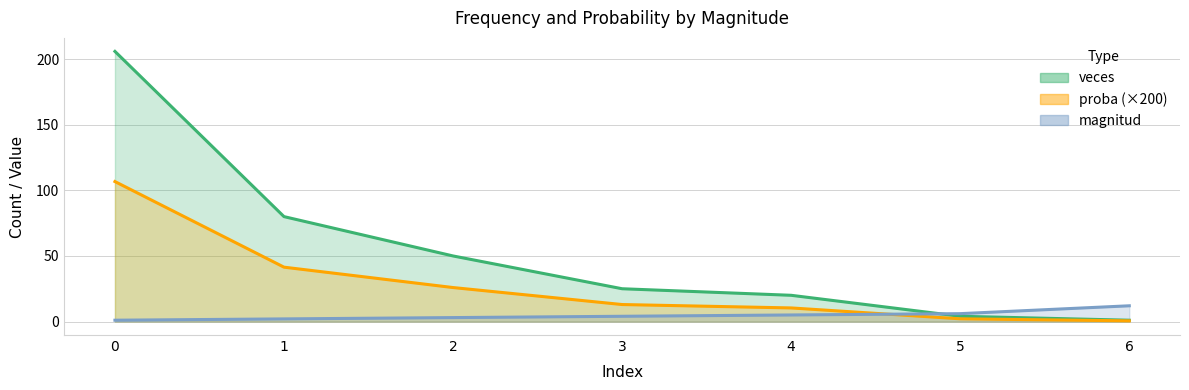

Which category has the lowest value in the veces series?

6